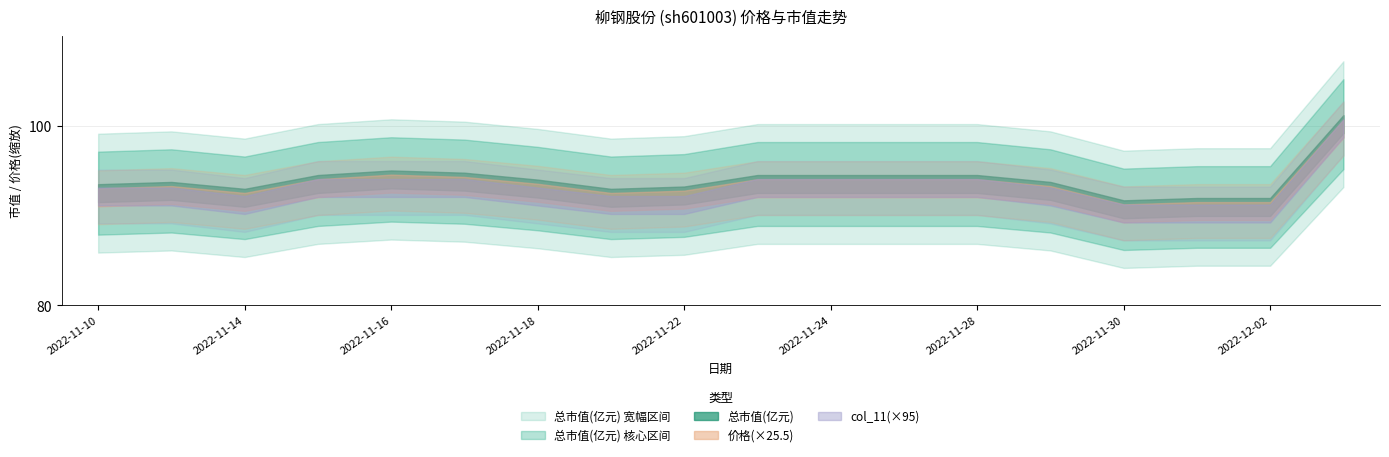

Reading left to right, what are all the values shown in this chart?

价格: 2022-11-10=3.6	2022-11-11=3.6	2022-11-14=3.6	2022-11-15=3.6	2022-11-16=3.7	2022-11-17=3.7	2022-11-18=3.6	2022-11-21=3.6	2022-11-22=3.6	2022-11-23=3.6	2022-11-24=3.6	2022-11-25=3.6	2022-11-28=3.6	2022-11-29=3.6	2022-11-30=3.5	2022-12-01=3.5	2022-12-02=3.5	2022-12-05=3.9
总市值(亿元): 2022-11-10=92.5	2022-11-11=92.8	2022-11-14=92.0	2022-11-15=93.5	2022-11-16=94.0	2022-11-17=93.8	2022-11-18=93.0	2022-11-21=92.0	2022-11-22=92.3	2022-11-23=93.5	2022-11-24=93.5	2022-11-25=93.5	2022-11-28=93.5	2022-11-29=92.8	2022-11-30=90.7	2022-12-01=91.0	2022-12-02=91.0	2022-12-05=100.2
col_11: 2022-11-10=1.0	2022-11-11=1.0	2022-11-14=1.0	2022-11-15=1.0	2022-11-16=1.0	2022-11-17=1.0	2022-11-18=1.0	2022-11-21=1.0	2022-11-22=1.0	2022-11-23=1.0	2022-11-24=1.0	2022-11-25=1.0	2022-11-28=1.0	2022-11-29=1.0	2022-11-30=0.9	2022-12-01=0.9	2022-12-02=0.9	2022-12-05=1.1